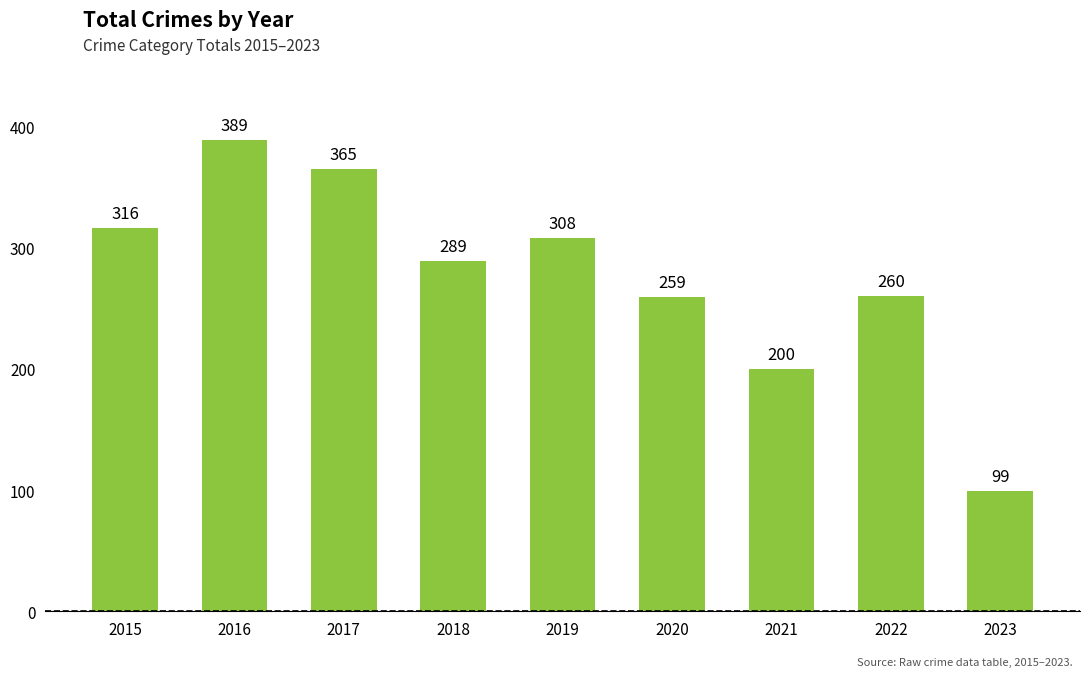

What value does the data have at 2017, to the nearest 5?

365